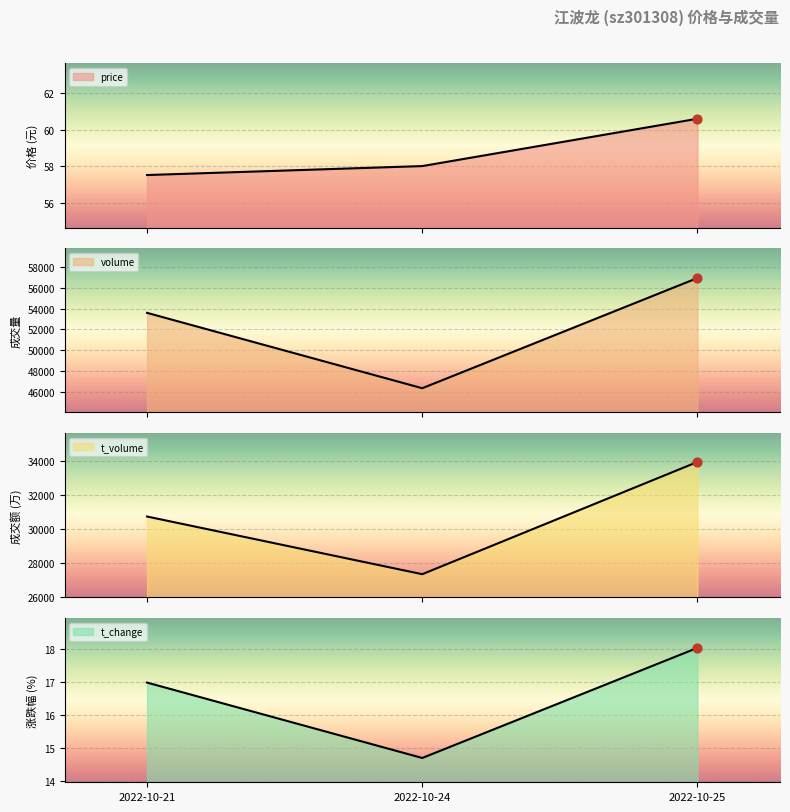

Which series contains the lowest Y value?

t_change